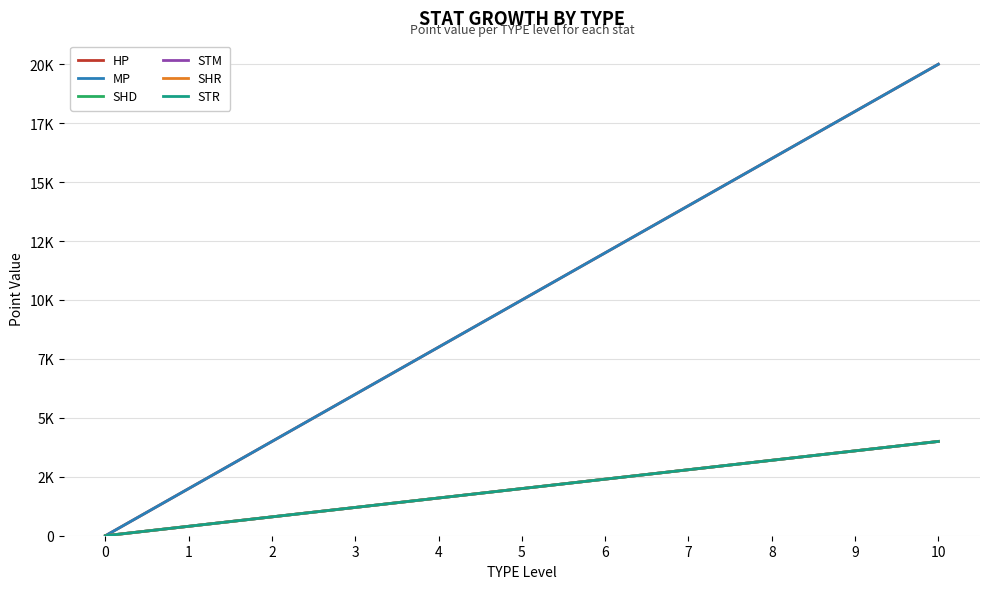

Which series has the largest total across all categories?

HP